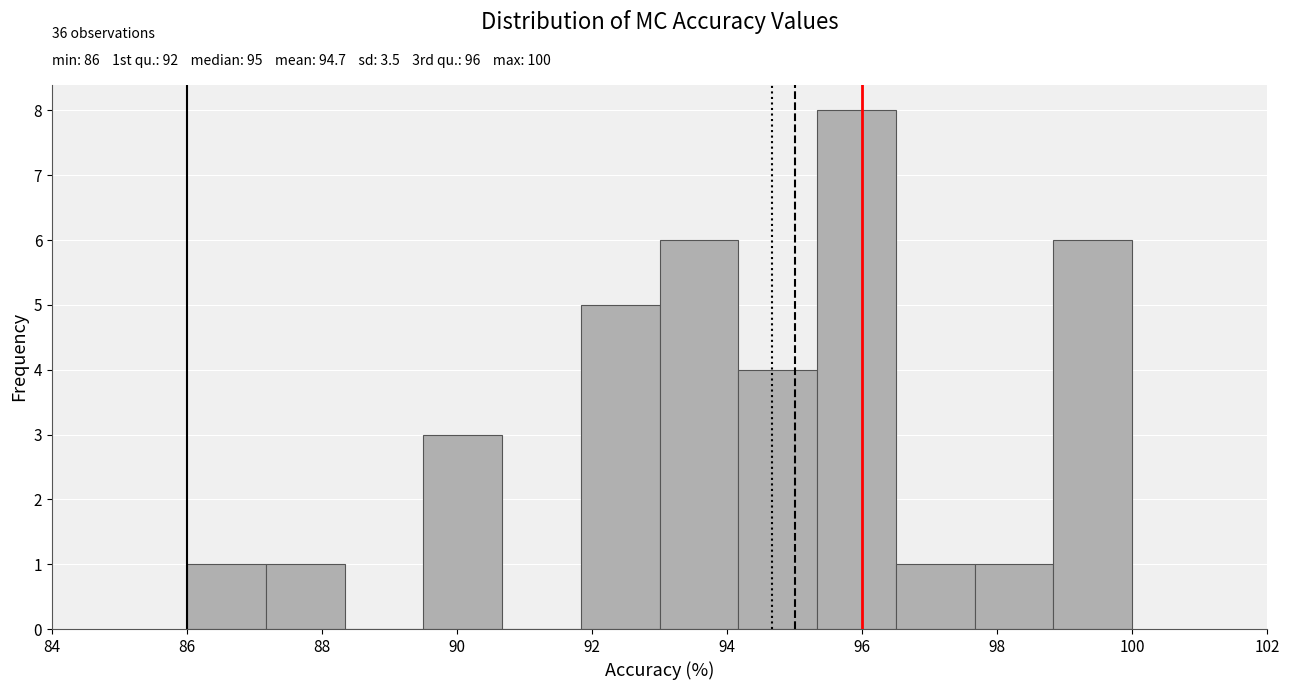

Which range on the x-axis has the tallest bar?

95.4 to 96.6